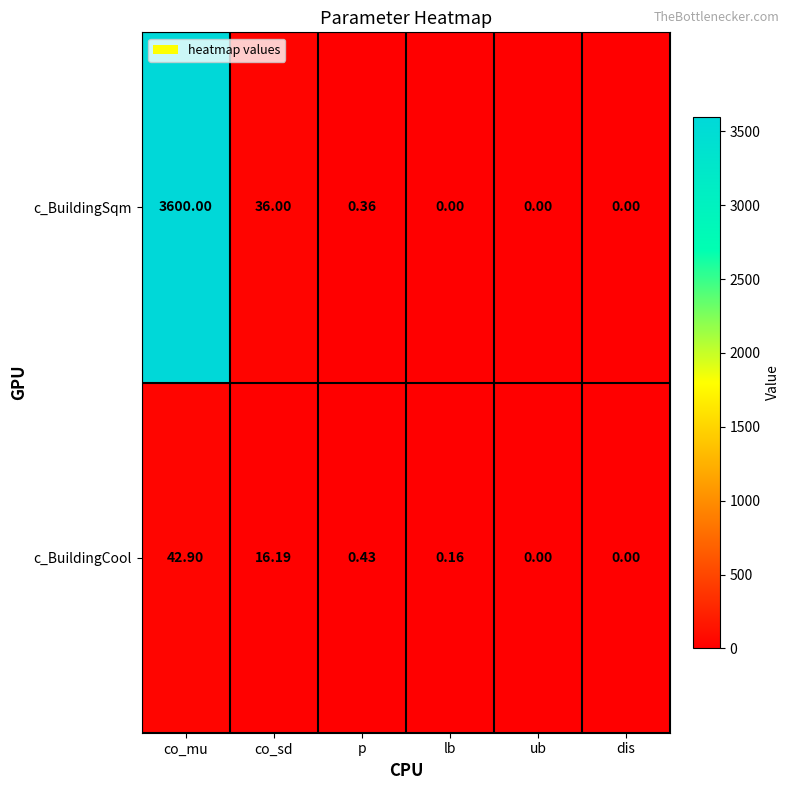

What is the difference between the highest and lowest values at co_sd?

19.8